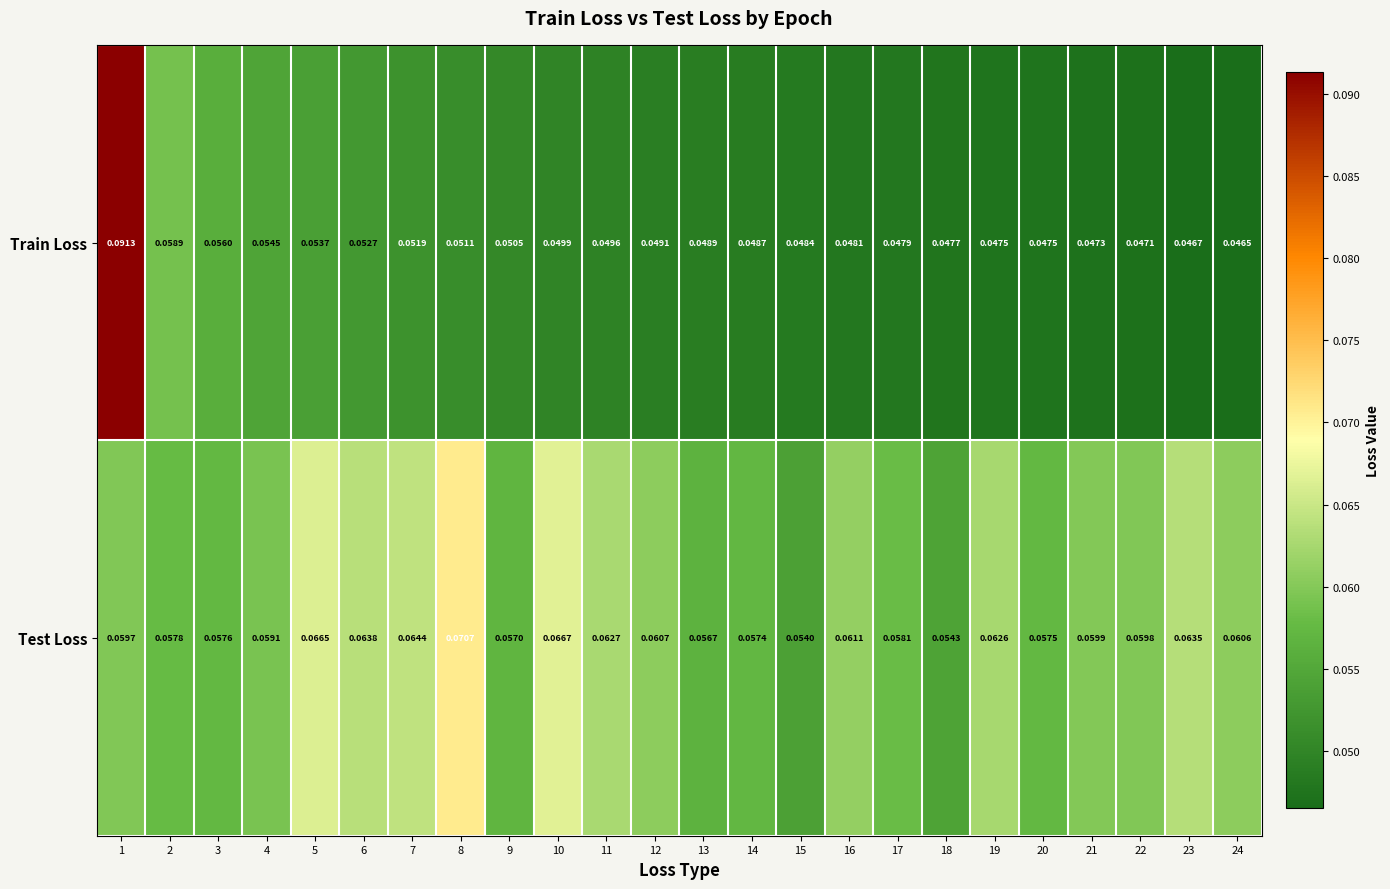

Which series has the largest range (max minus min)?

Train Loss